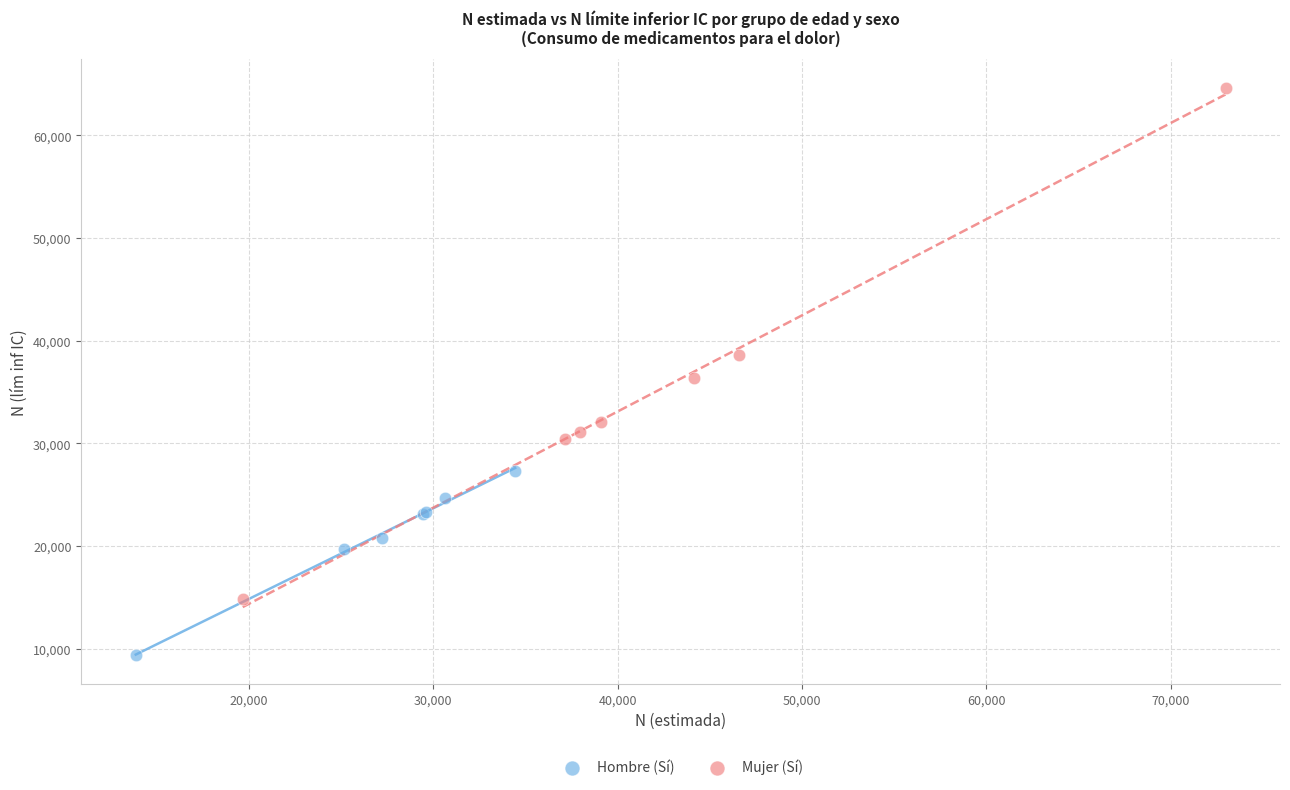

Which series contains the highest Y value?

Mujer (Sí)